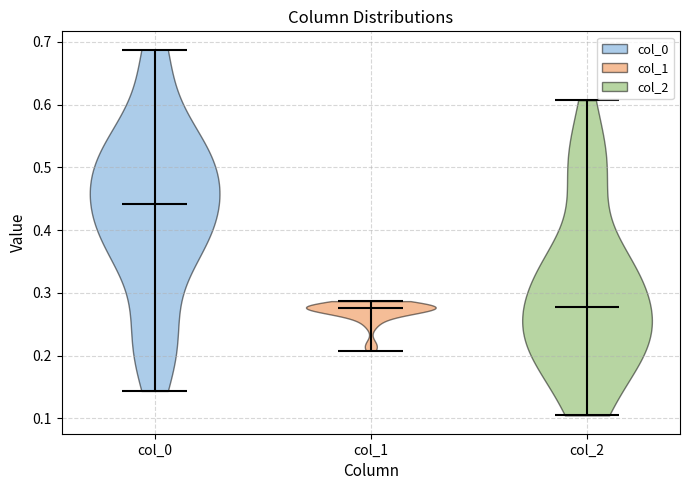

Reading left to right, read every violin against the y-axis: where its median line is, and the lowest and highest points it reaches. The values are not printed on the chart, so give them approximately, as read against the axis.

col_0: median line 0.44, lowest point 0.14, highest point 0.69
col_1: median line 0.28, lowest point 0.21, highest point 0.29
col_2: median line 0.28, lowest point 0.10, highest point 0.61